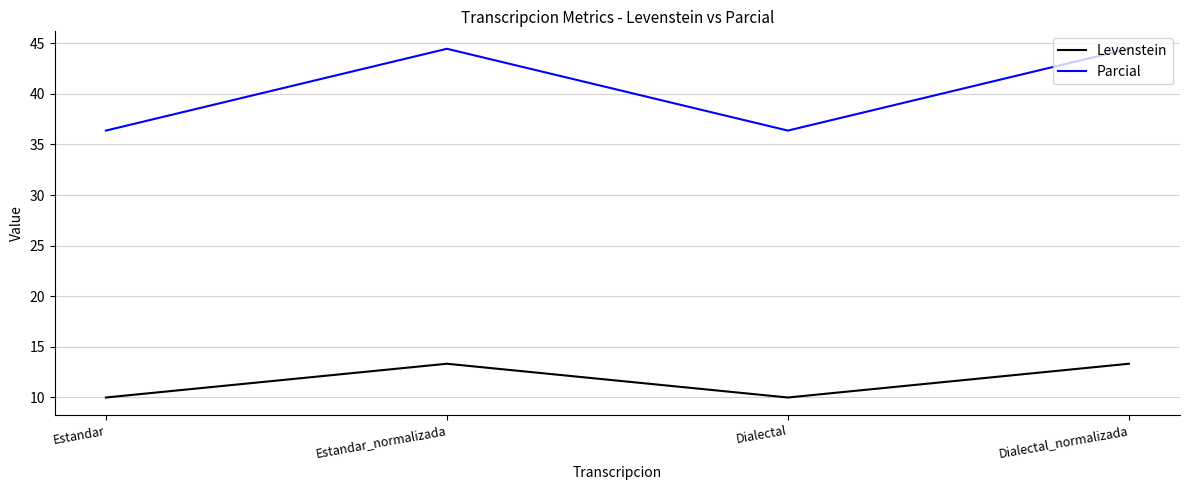

At how many categories does at least one series exceed 14?

4